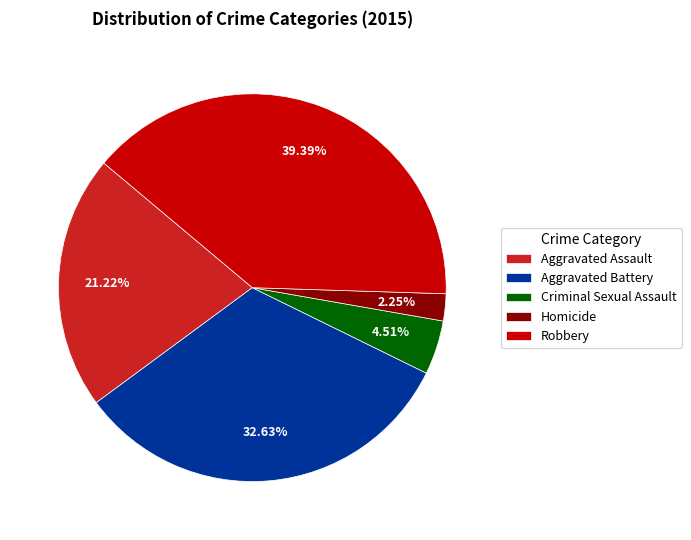

The Aggravated Assault slice represents 21% of the pie. True or false?

True